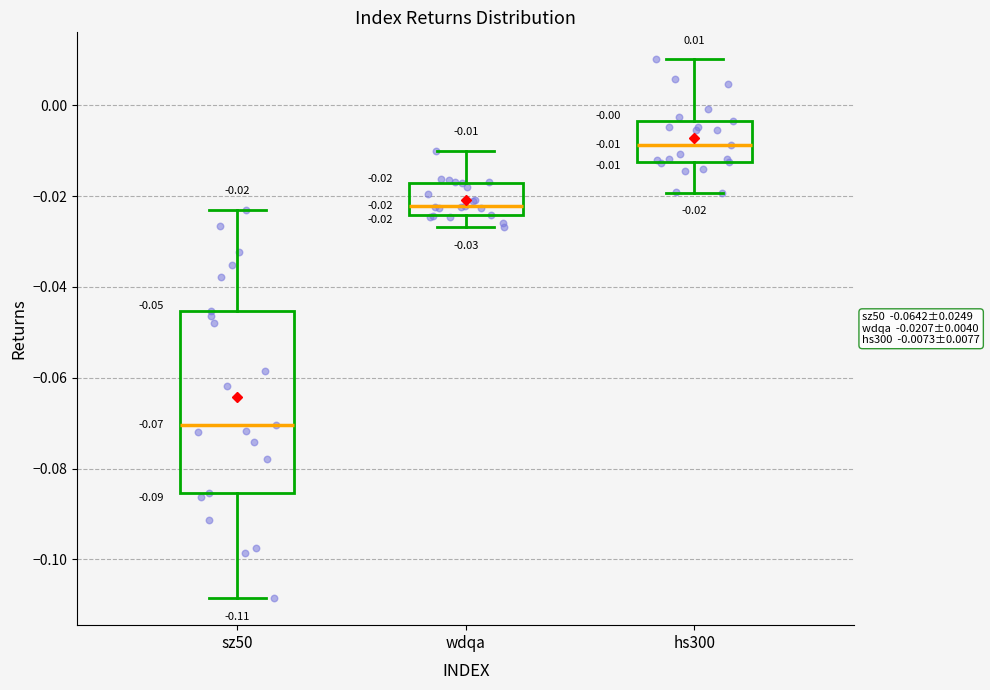

Comparing the boxes themselves (not the whiskers), which one is the tallest?

sz50